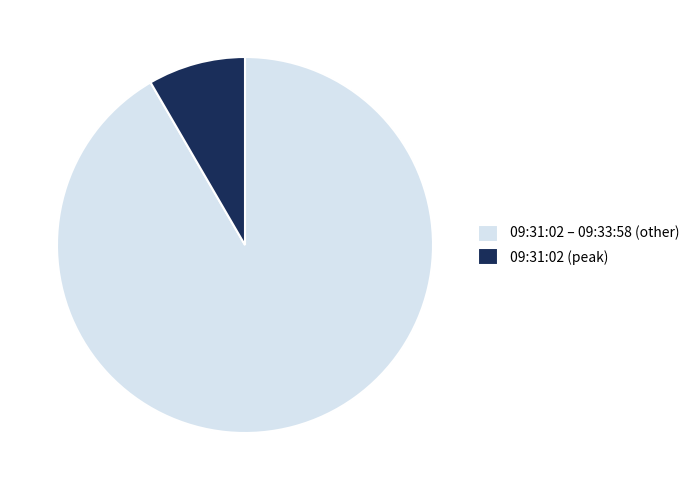

Between 09:31:02 – 09:33:58 (other) and 09:31:02 (peak), which is larger?

09:31:02 – 09:33:58 (other)